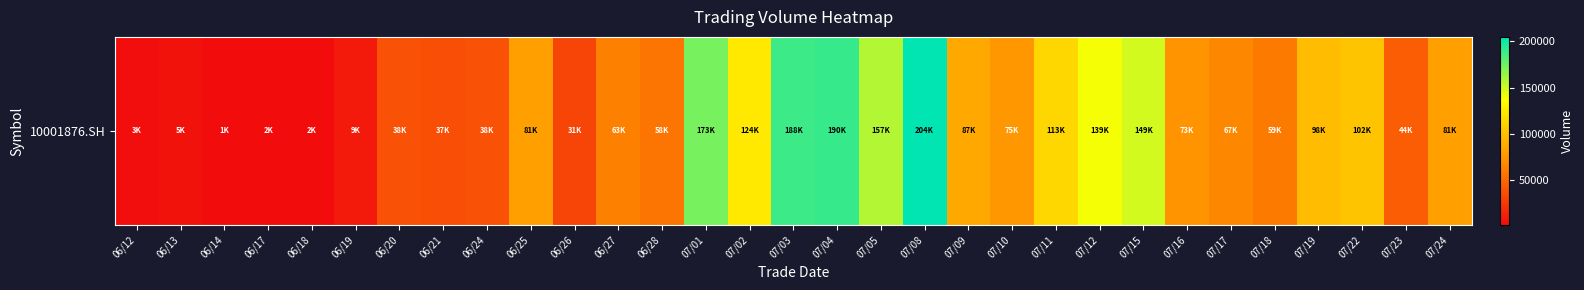

Count the number of data series in this chart.

1